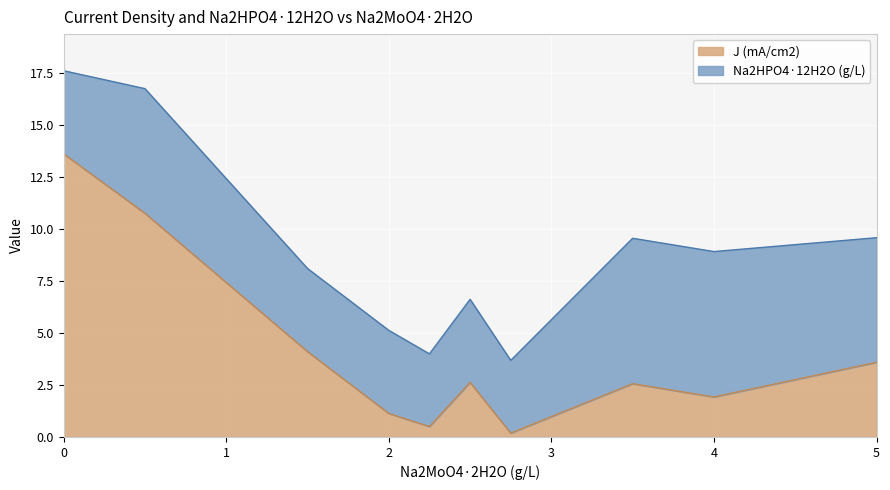

Rank the categories by value from lowest to highest.

2.75, 2.25, 2, 4, 3.5, 2.5, 5, 1.5, 0.5, 0